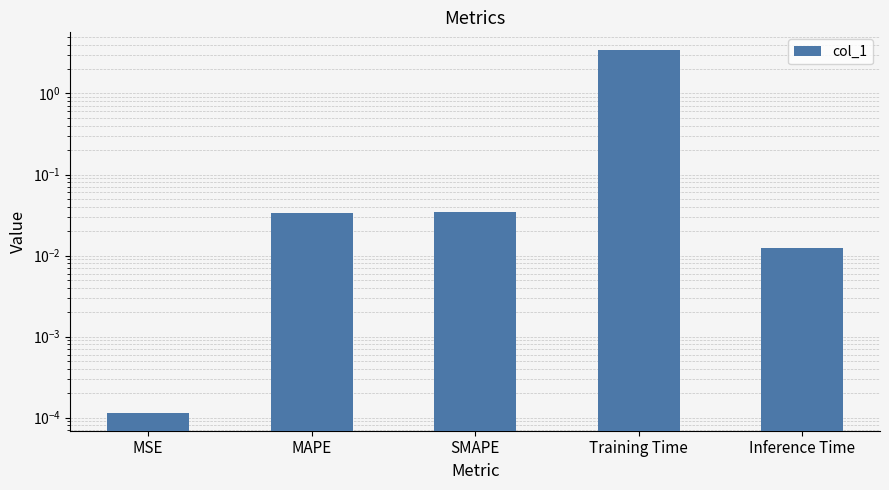

Are the bars horizontal?

No